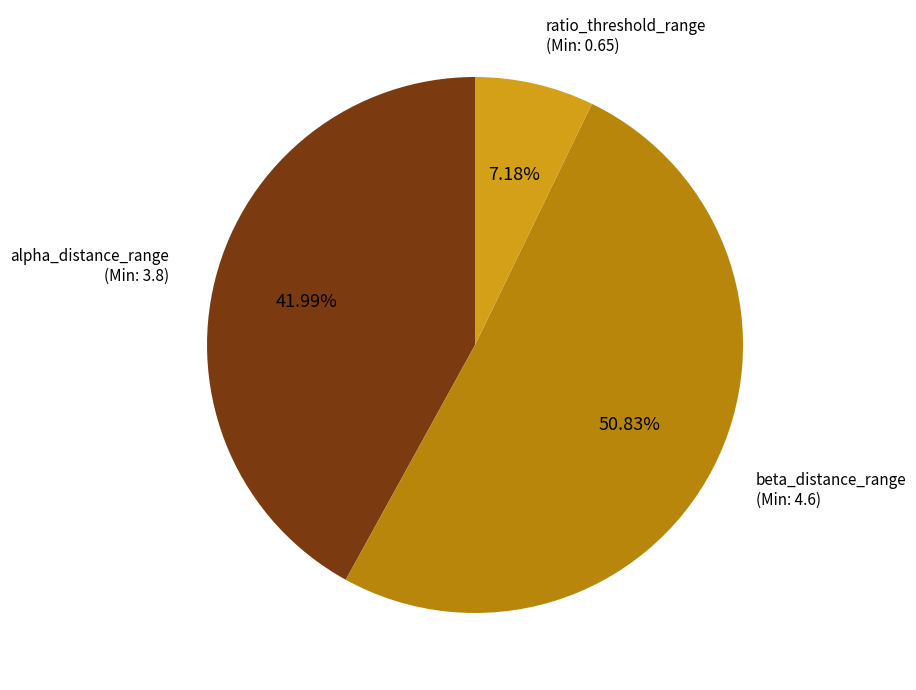

Approximately how many times larger is the value at beta_distance_range compared to ratio_threshold_range?

7.1